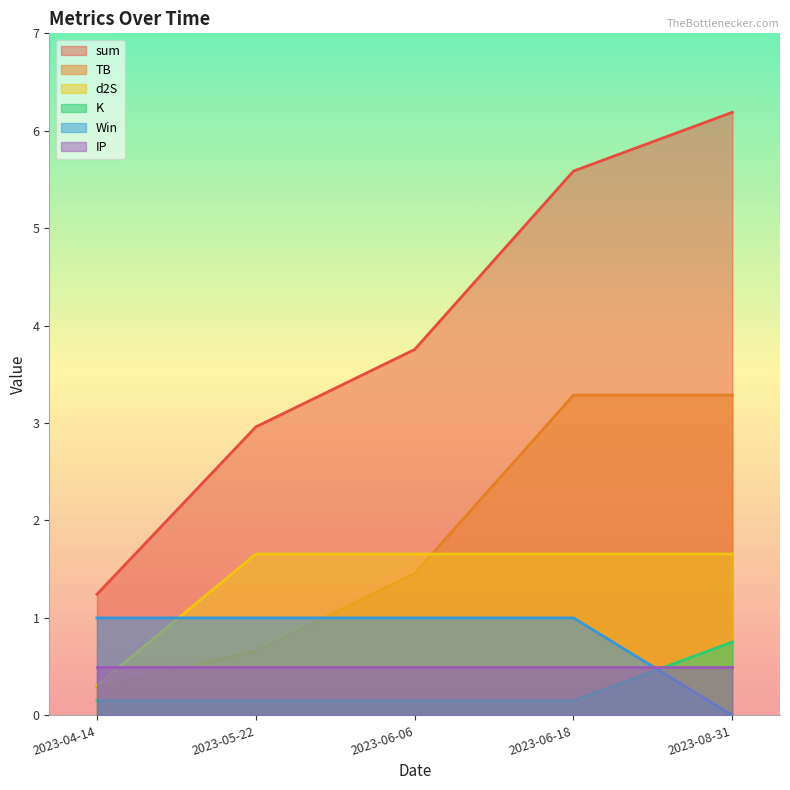

What is the difference between the maximum and minimum values in the sum series?

4.9